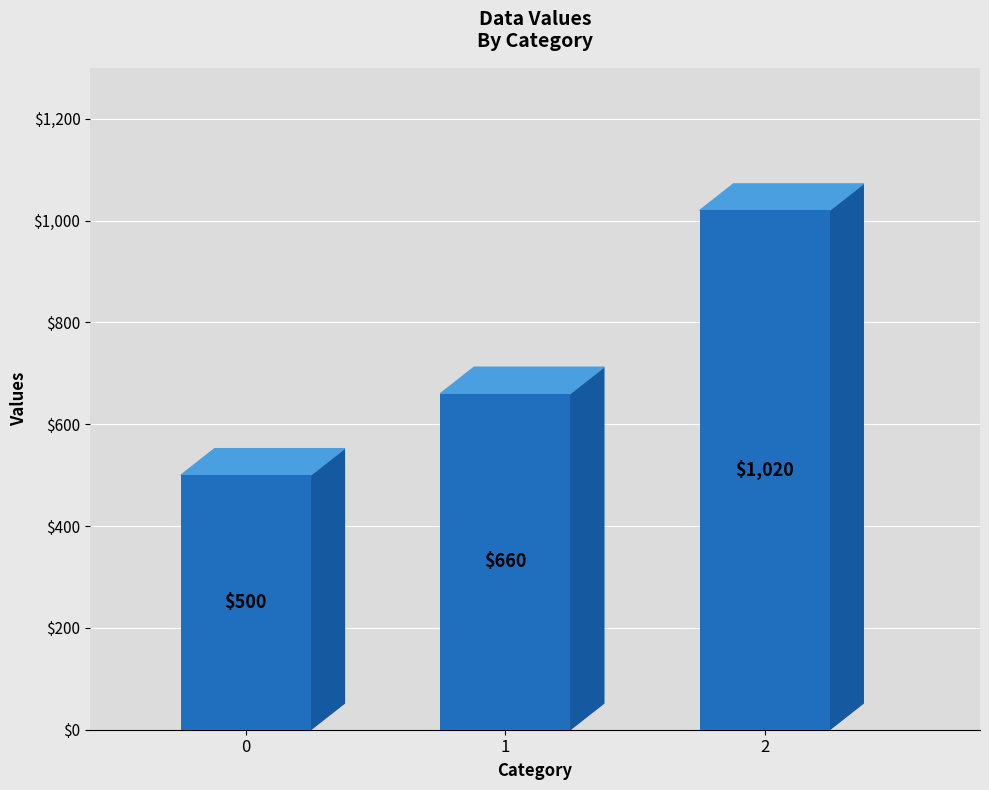

Rank the categories by value from lowest to highest.

0, 1, 2